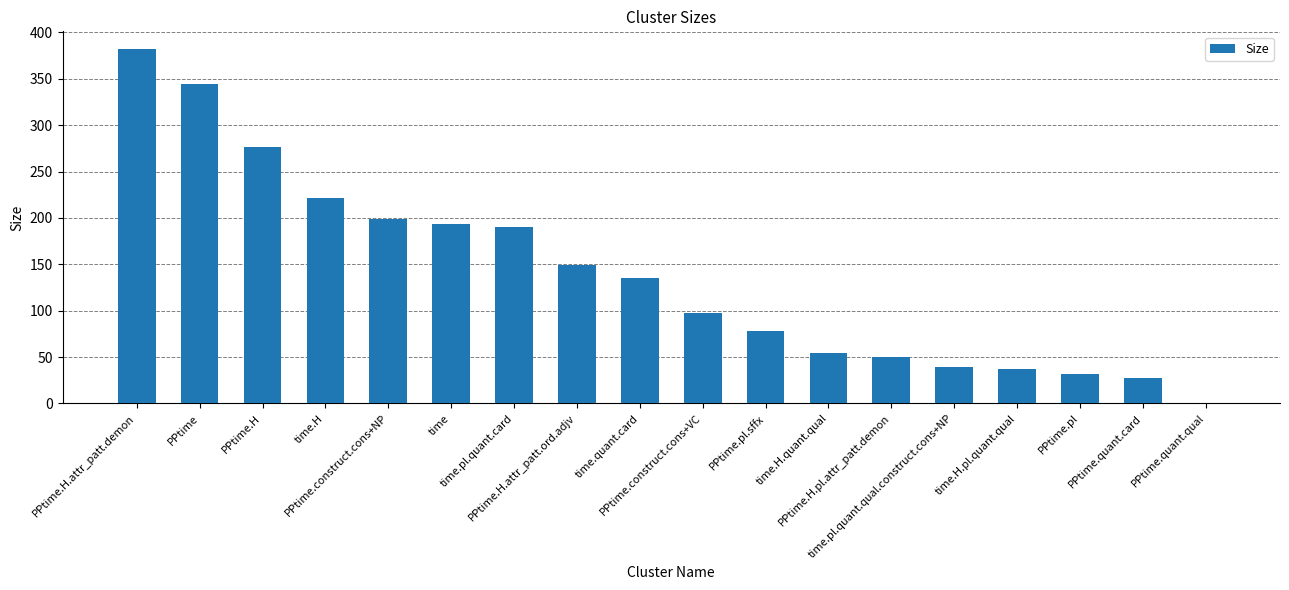

What is the sum of all values?

2503